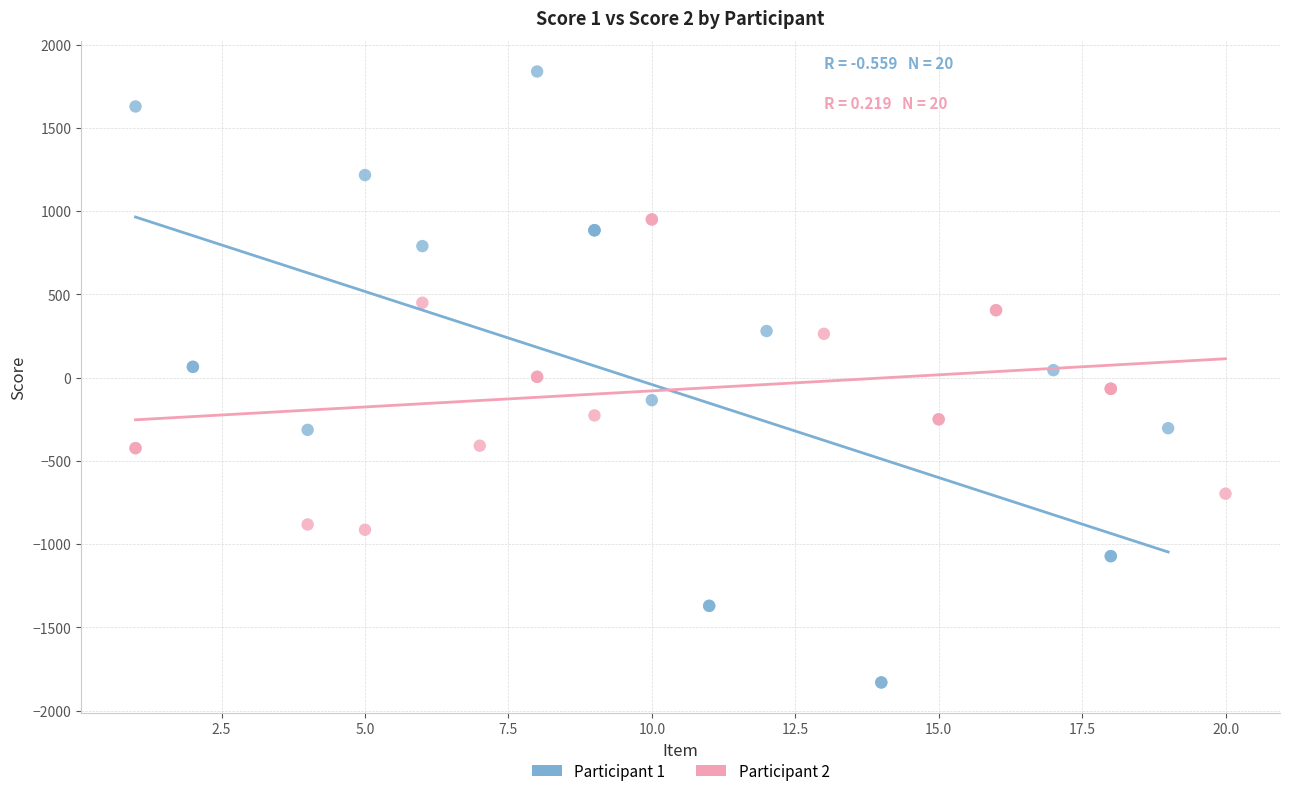

Which series reaches the minimum Y coordinate?

Participant 1